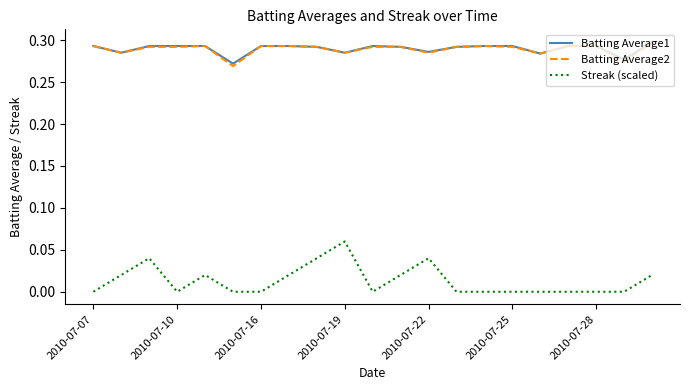

How many lines are shown in the chart?

3